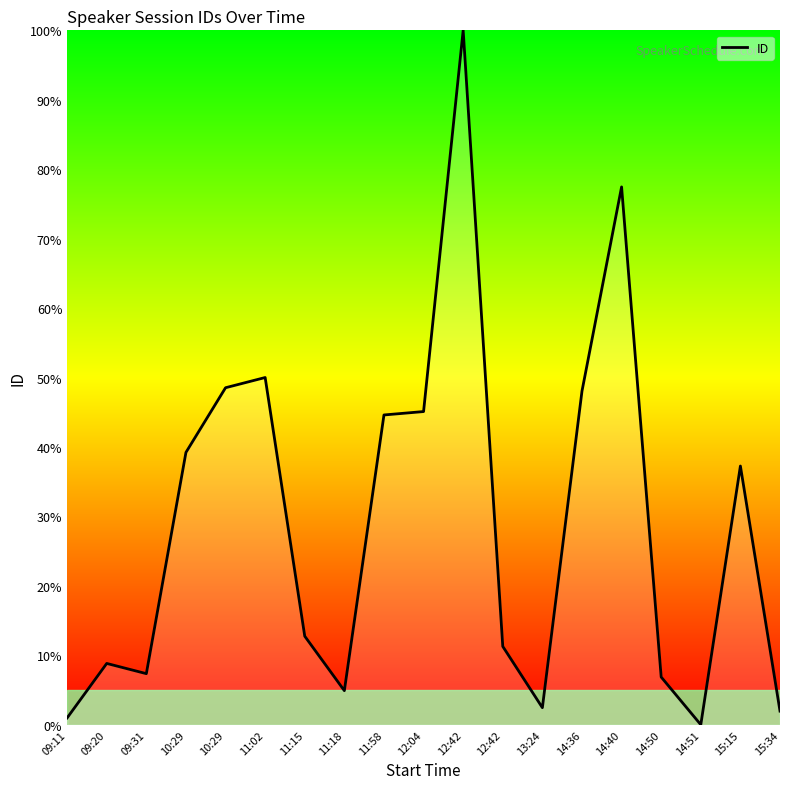

At which label is the value closest to 50?

11:02